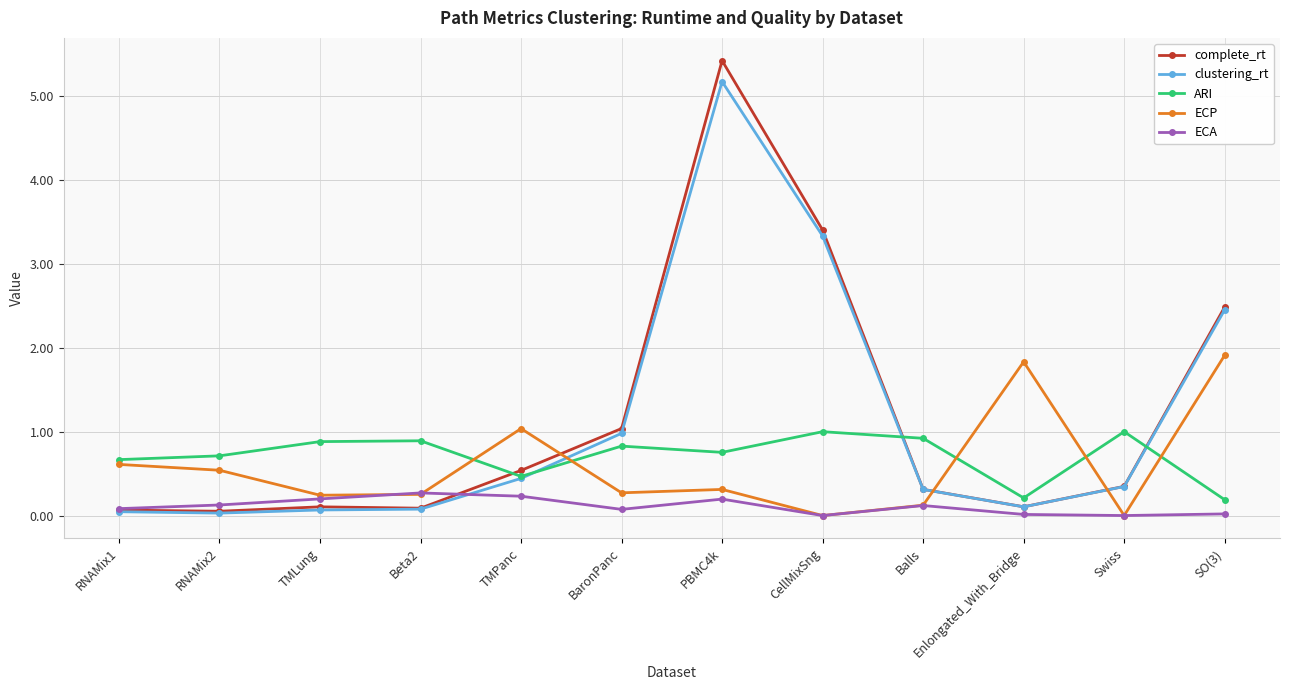

At which label is clustering_rt closest to 2?

SO(3)